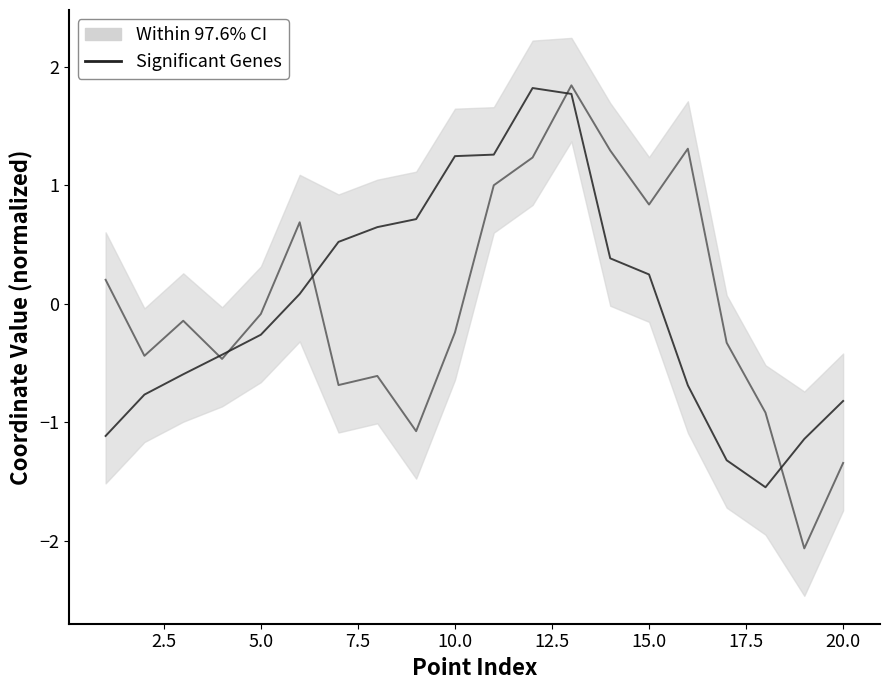

What is the difference between the maximum and minimum values in the Significant Genes (col_1) series?

3.4